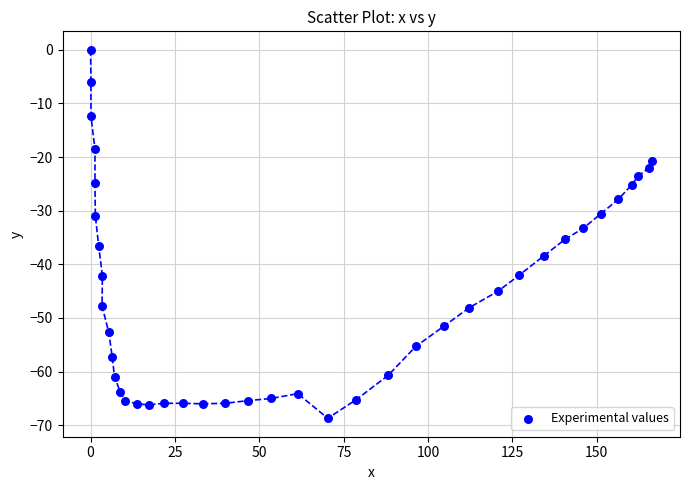

What is the range of X values (max minus min)?

166.4